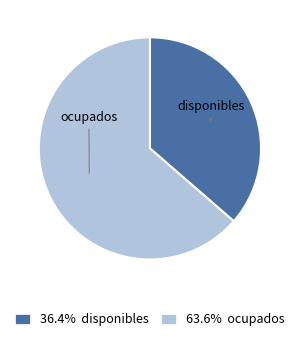

What is the ratio of the value at 36.4% disponibles to the value at 63.6% ocupados?

0.6